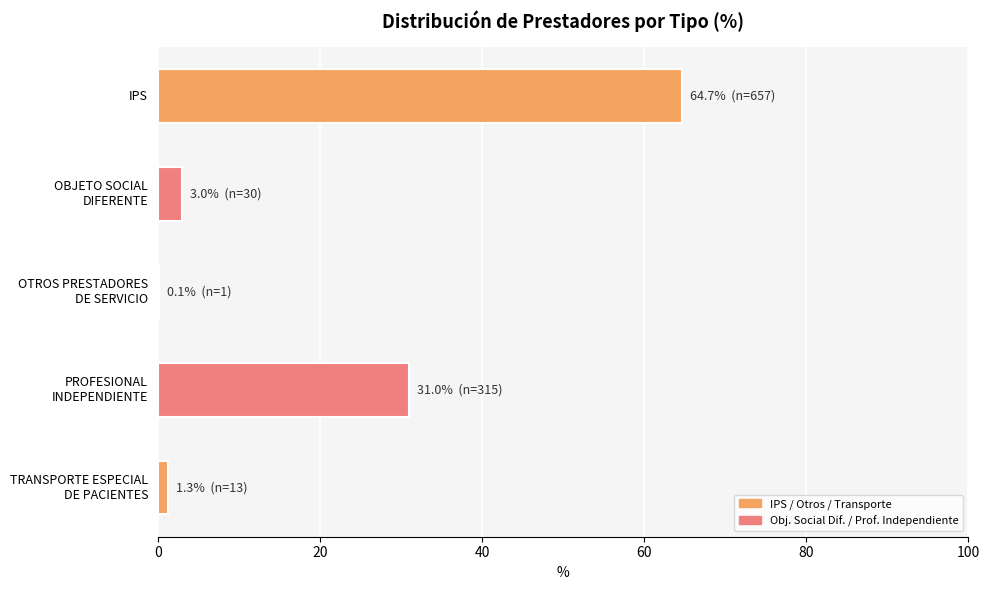

True or false: the data shows 33.7 at IPS.

False